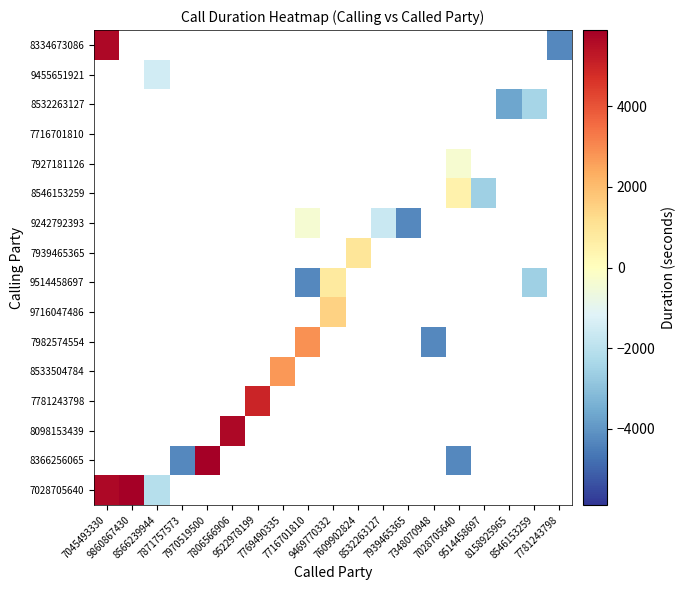

Is the value of 9514458697 at 7781243798 greater than the value of 7939465365 at 7781243798?

No